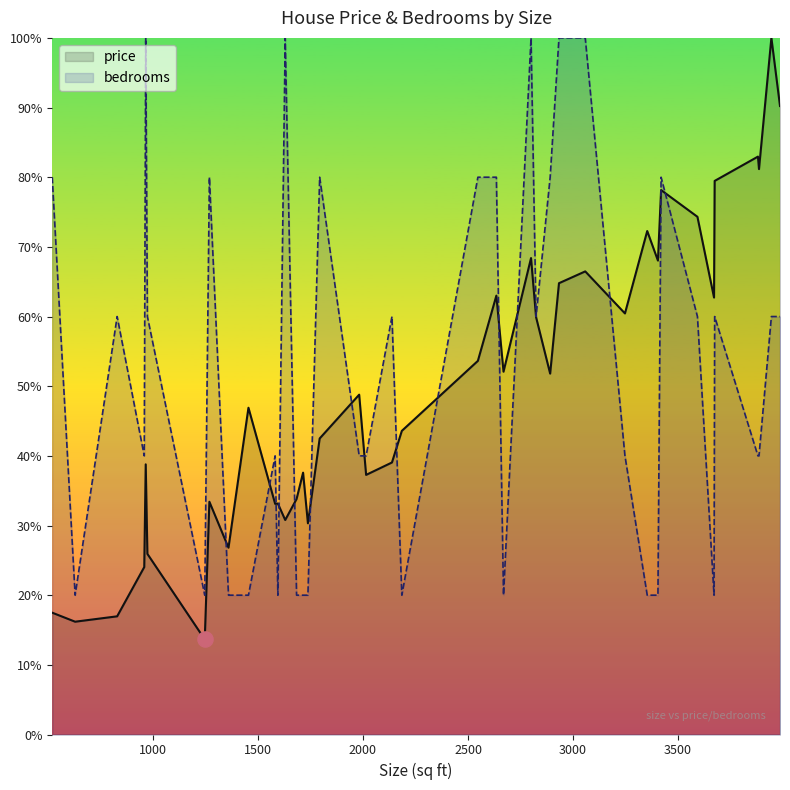

Which series contains the highest Y value?

price